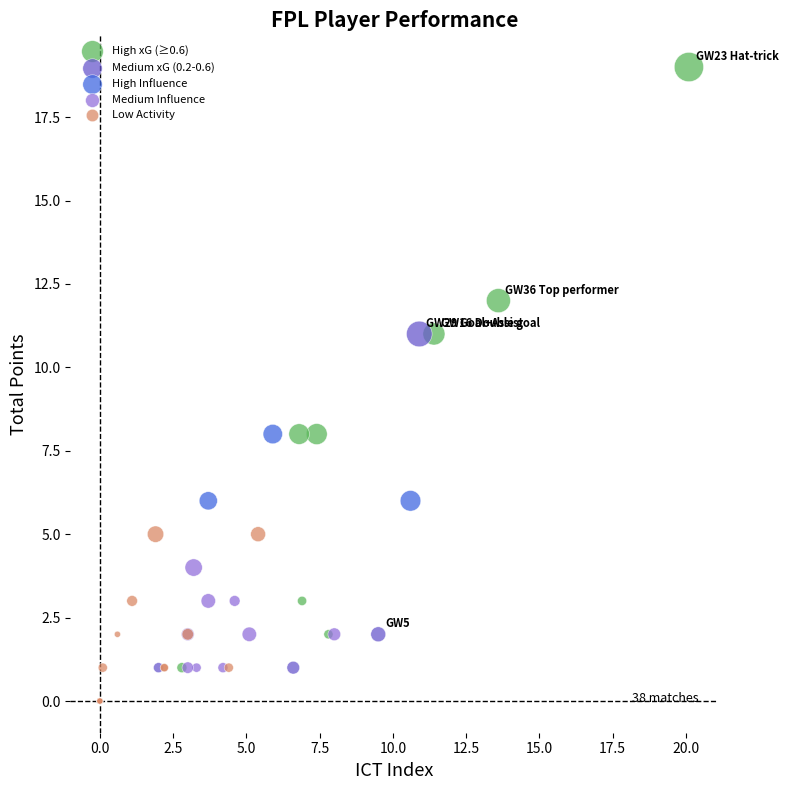

Which series reaches the minimum Y coordinate?

Low Activity